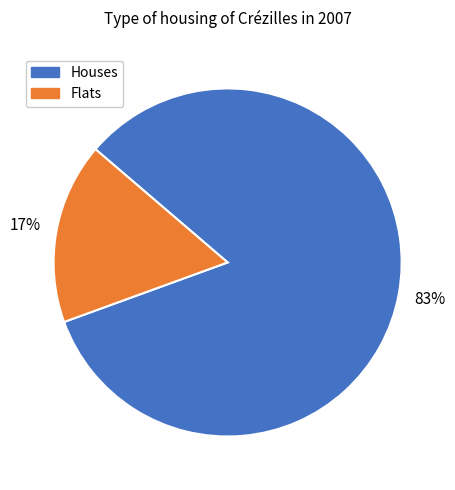

Does any single category account for the majority?

Yes